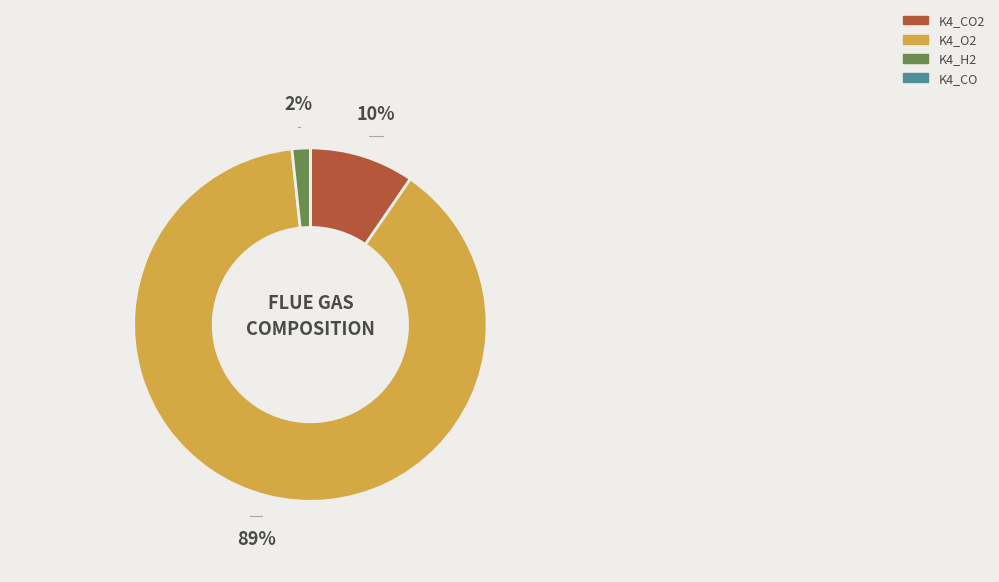

Is there a majority slice in this chart?

Yes